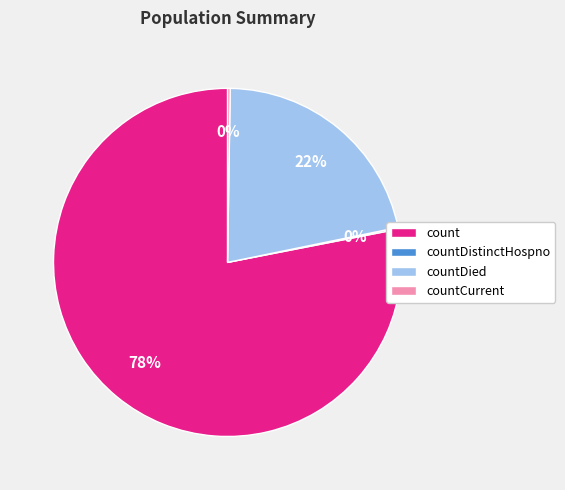

What is the majority slice?

count